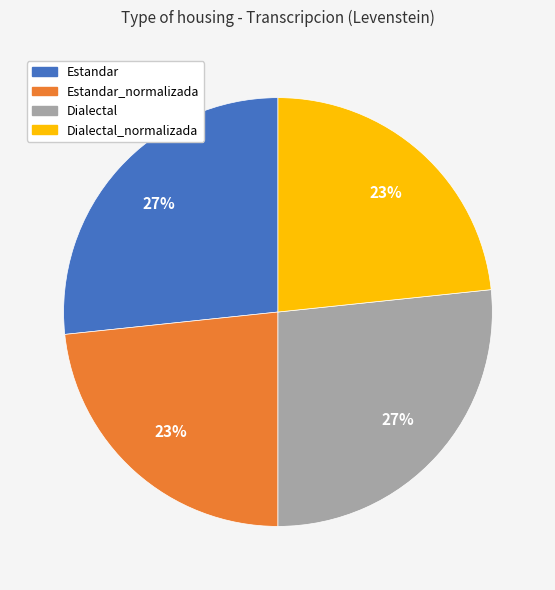

To the nearest percent, what is the average slice percentage?

25%